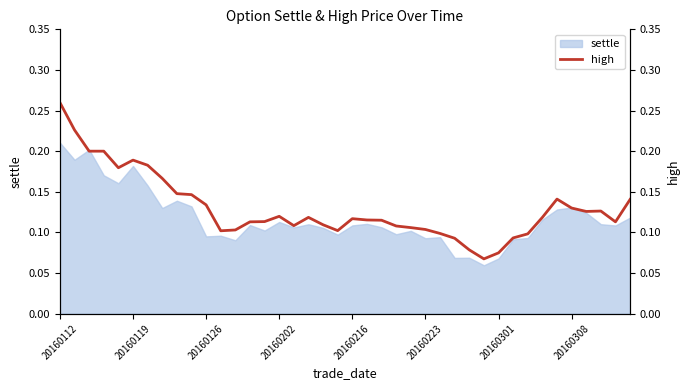

Between 16 and 19, which is larger?

16